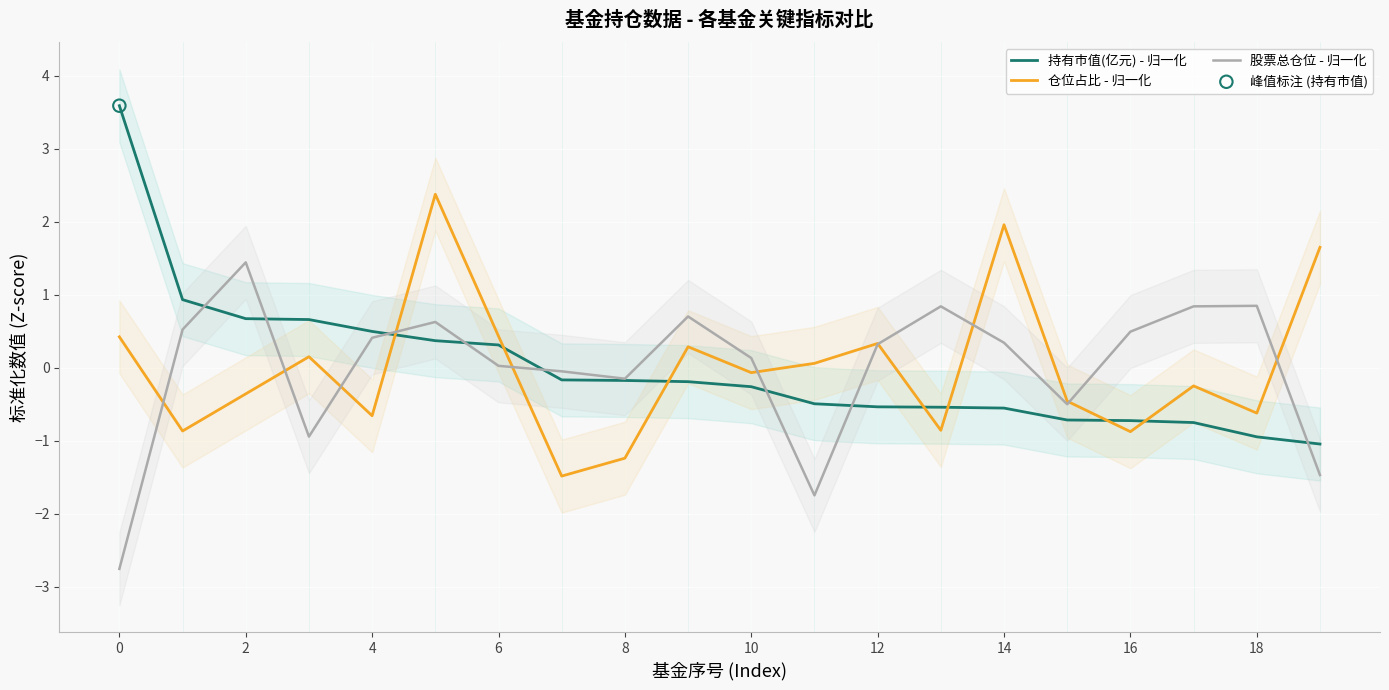

What are all the series names shown in the legend?

持有市值(亿元) - 归一化, 仓位占比 - 归一化, 股票总仓位 - 归一化